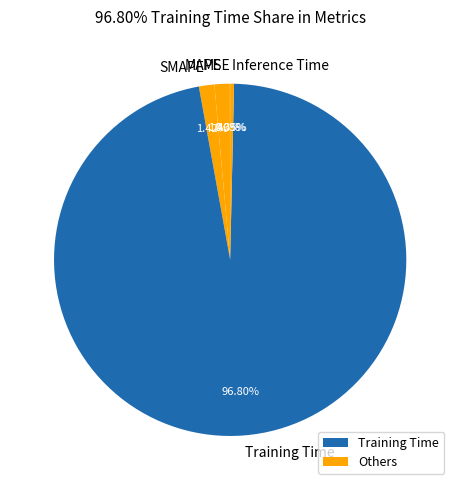

To the nearest percent, what is the difference between the largest and smallest slice percentages?

97%